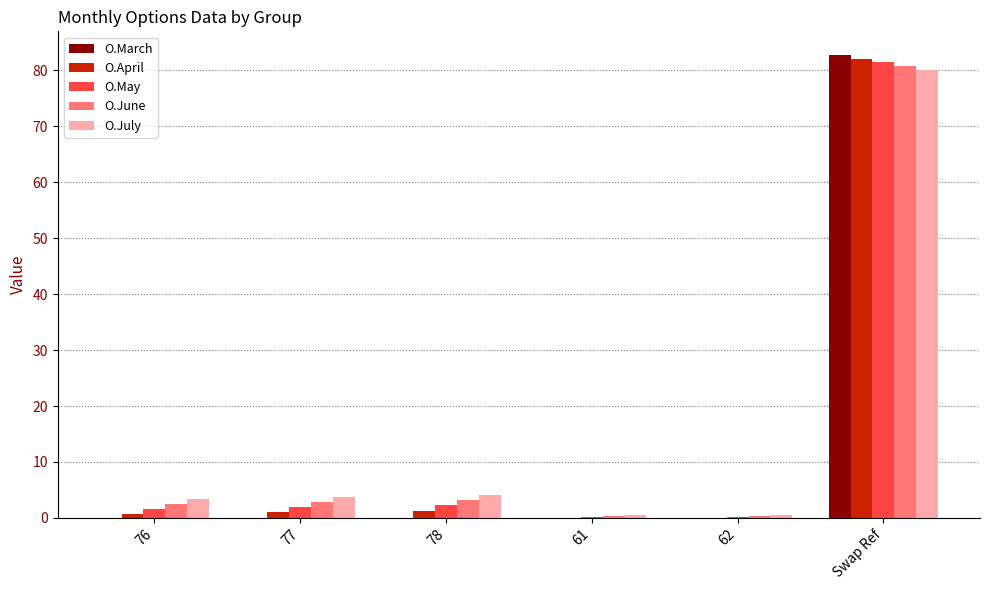

Between 78 and 62, which series saw the biggest shift?

O.July